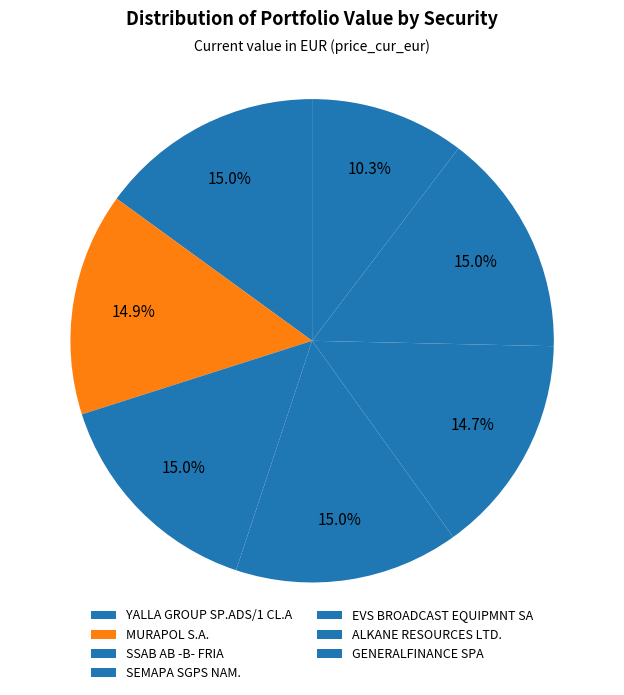

To the nearest percent, what is the combined percentage of MURAPOL S.A. and SSAB AB -B- FRIA?

30%